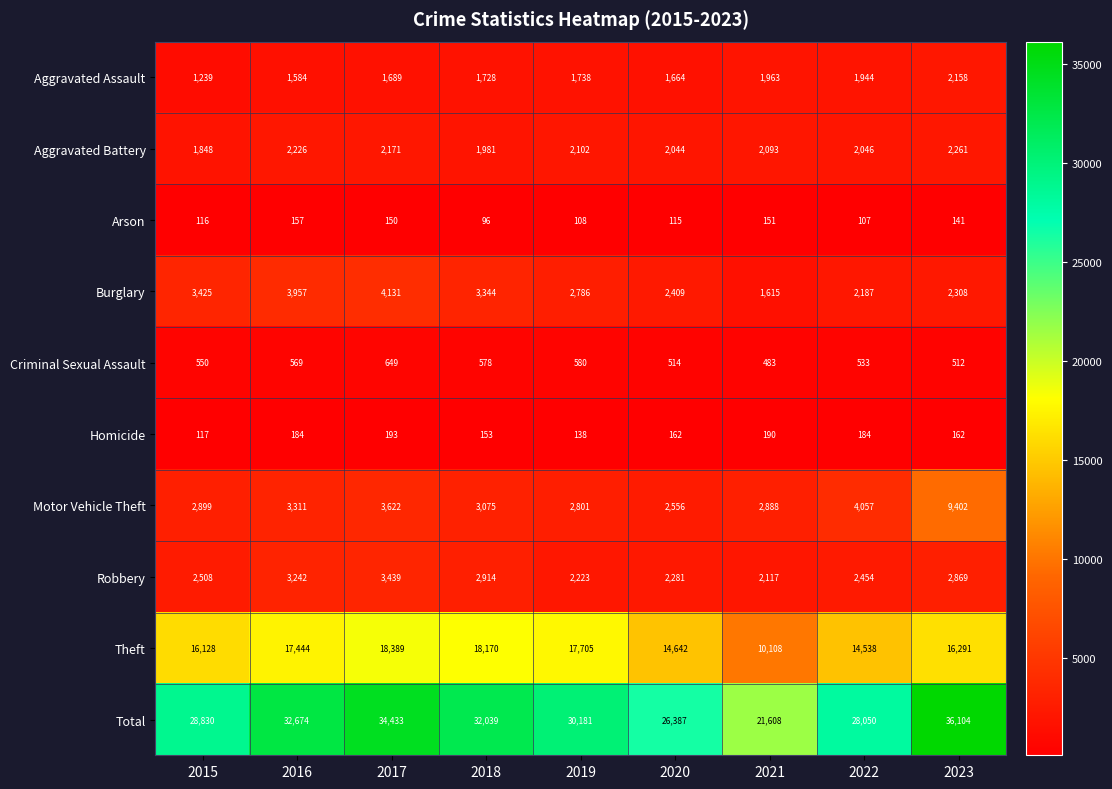

What is the approximate value of Total at 2022, to the nearest 10?

28050